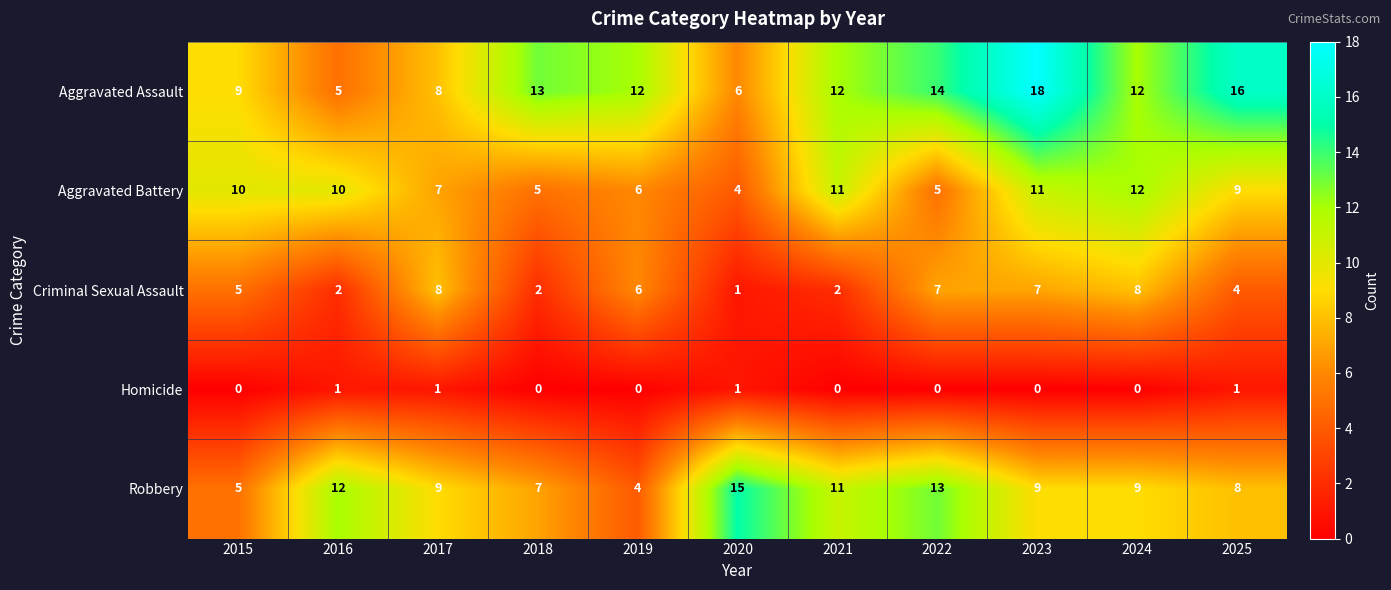

What is the difference between the second highest and minimum values in the Aggravated Battery series?

7